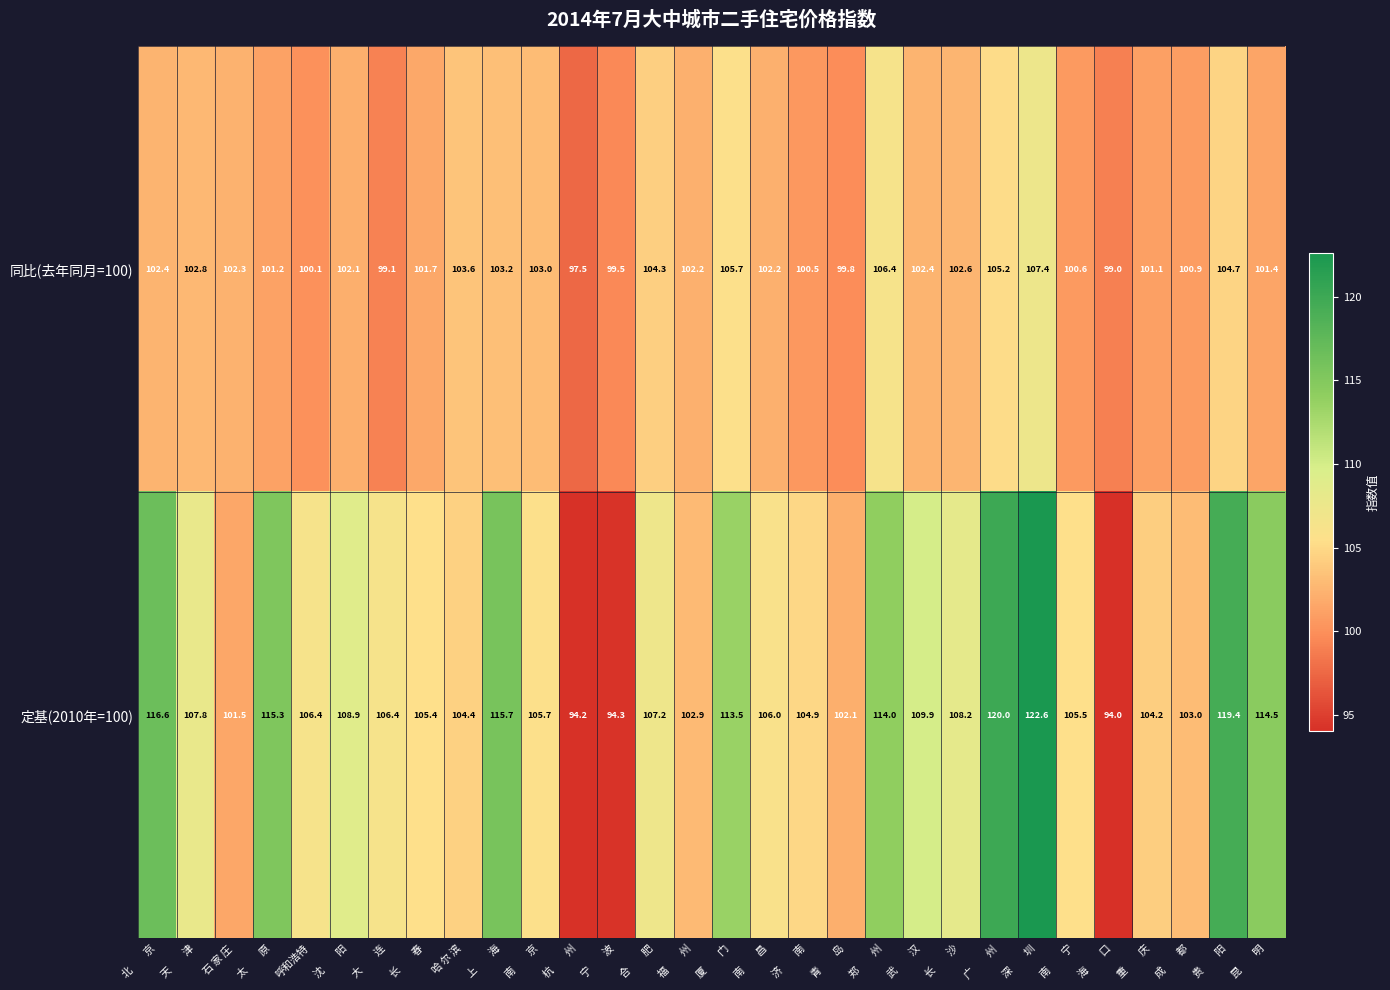

Which series has the largest range (max minus min)?

定基(2010年=100)